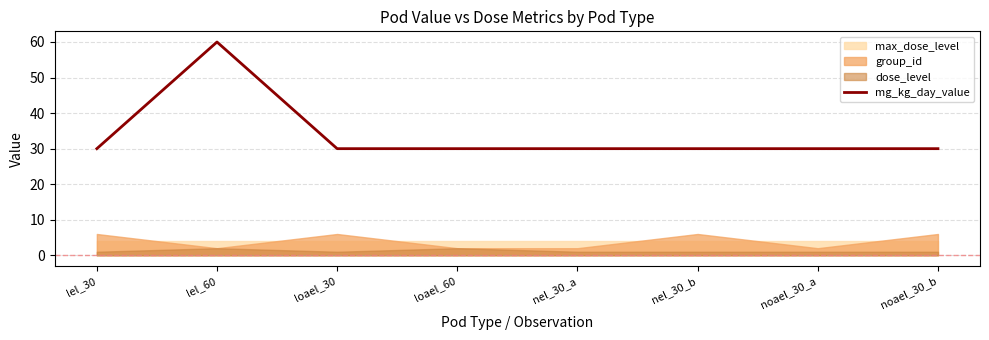

Which label corresponds to the largest value in the chart?

lel_60